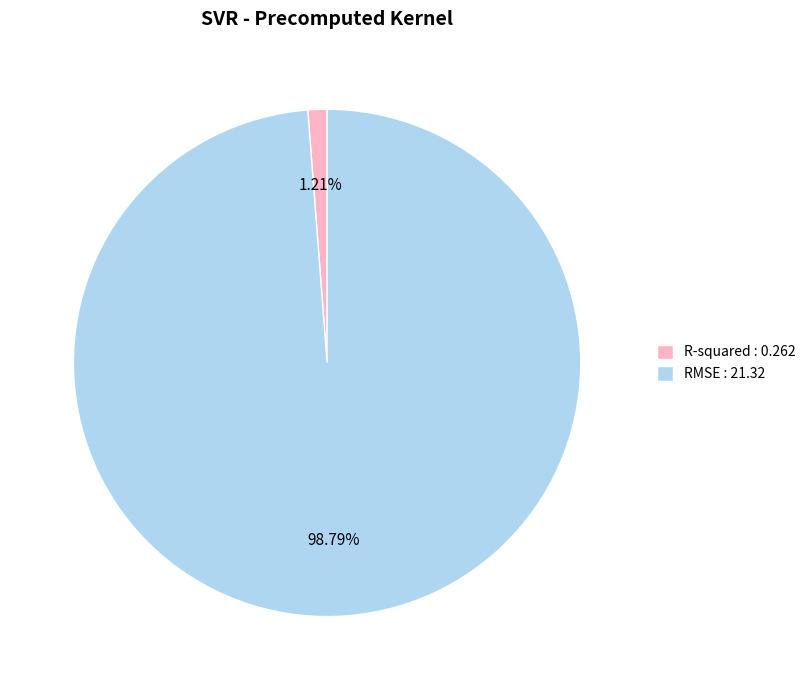

To the nearest percent, what percentage of the pie is RMSE?

99%